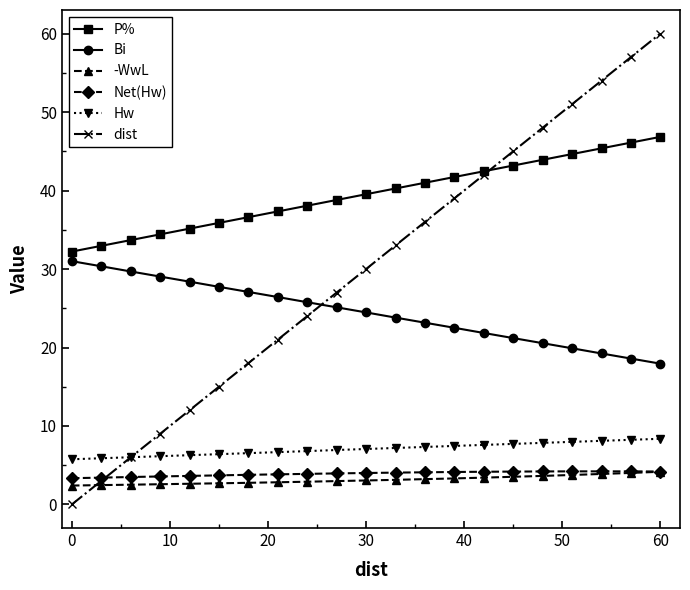

True or false: dist has more than 2 interior local peaks.

False